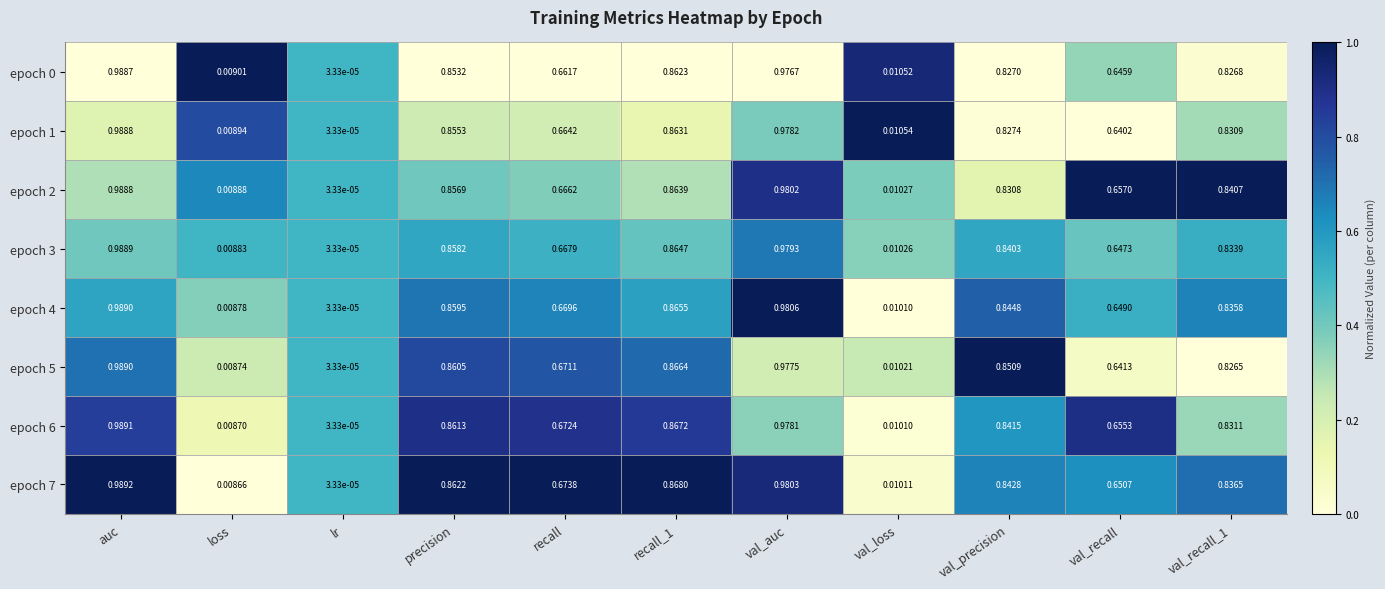

At how many categories does at least one series exceed 0?

11